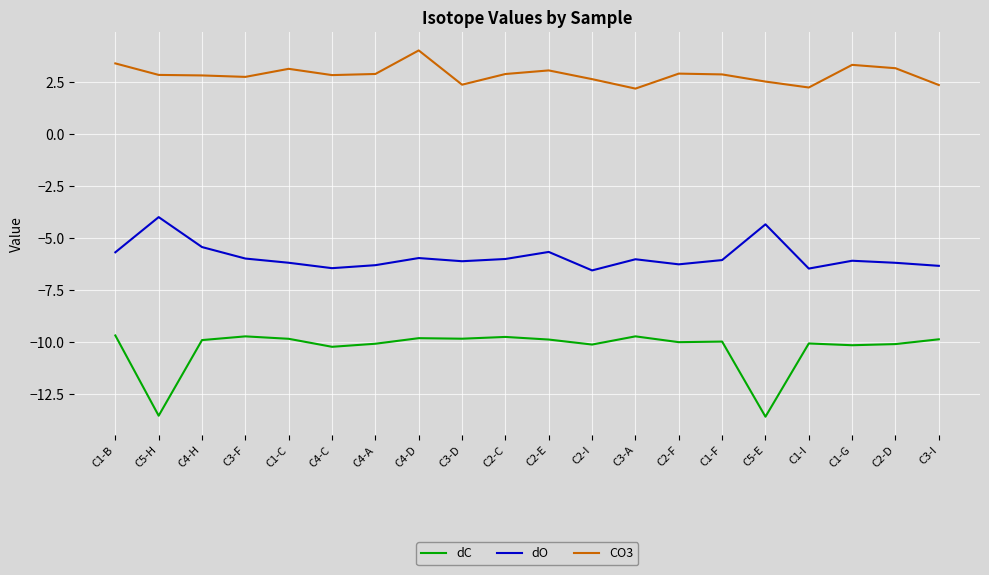

Which series has the largest total across all categories?

CO3